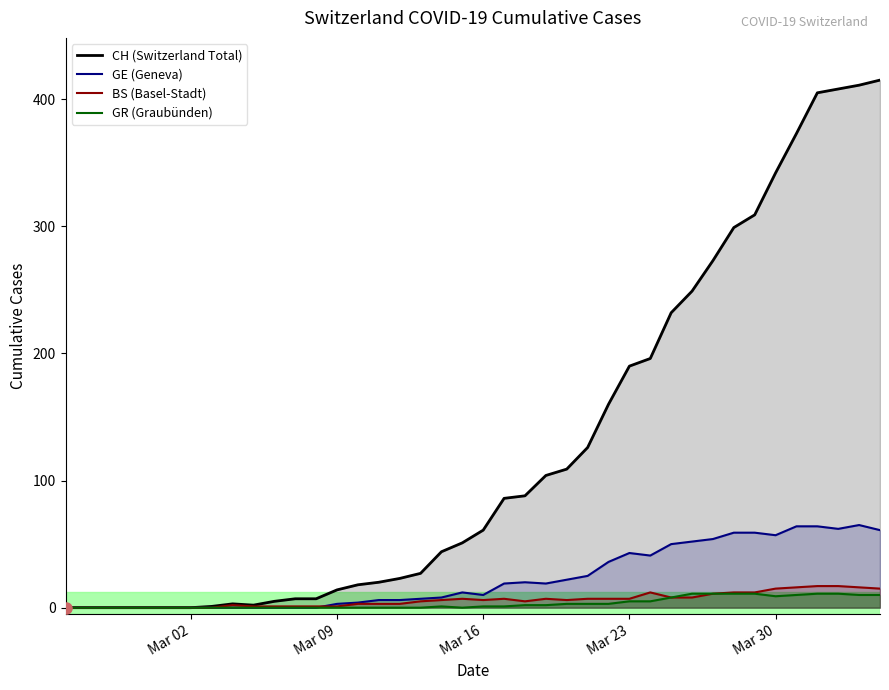

In BS, how many points are lower than both neighbors (excluding endpoints)?

3